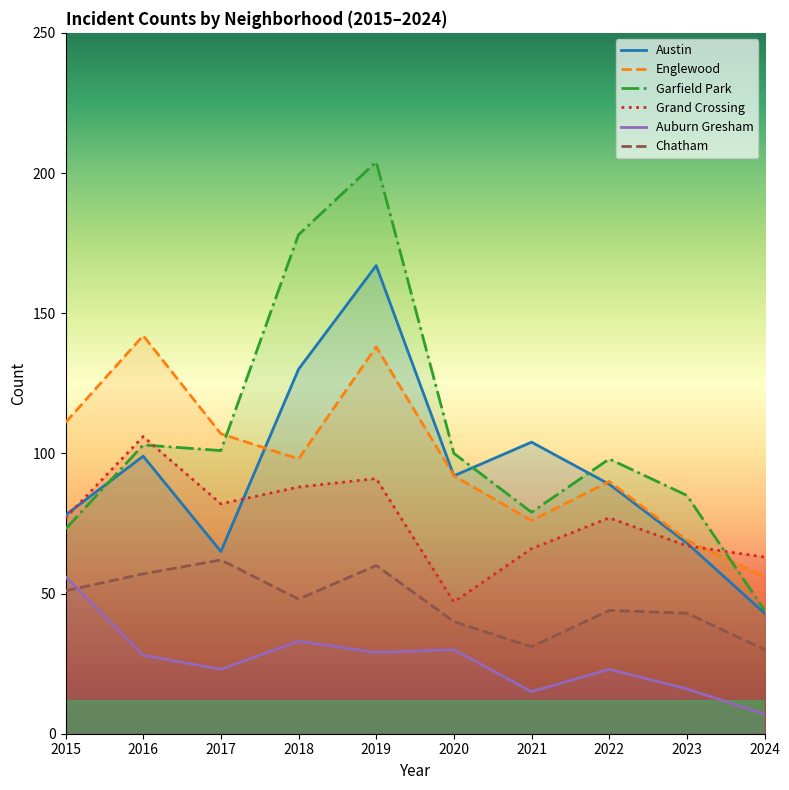

Which has a higher value, 2017 or 2016?

2016